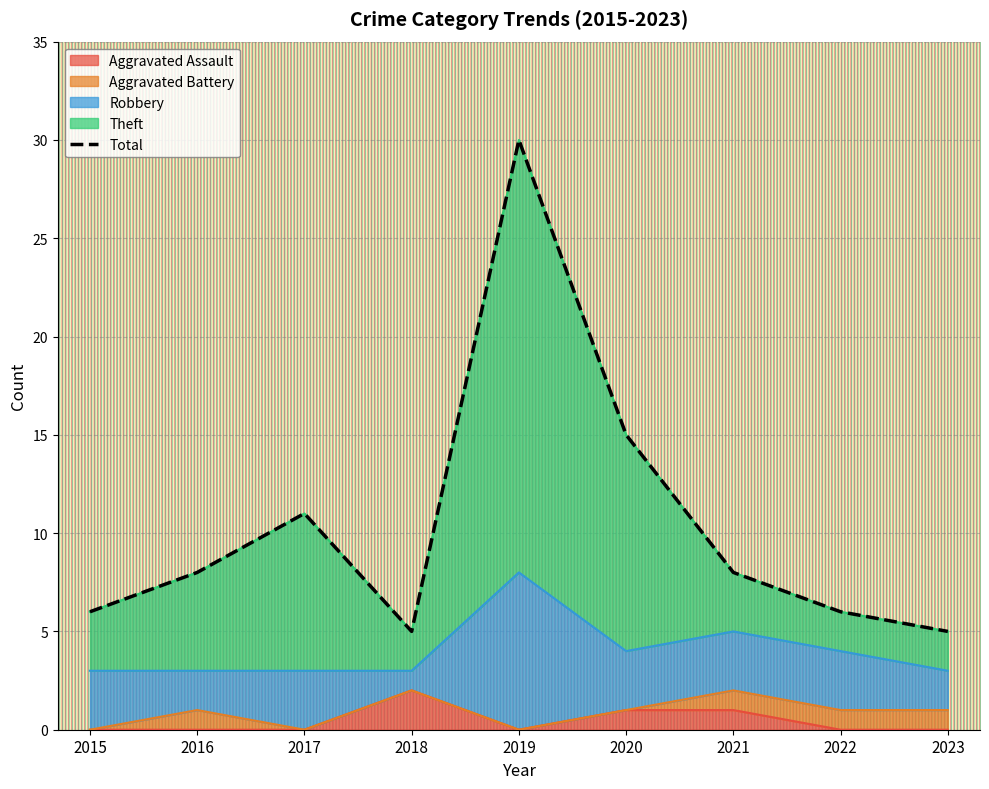

Which series has the largest range (max minus min)?

Theft